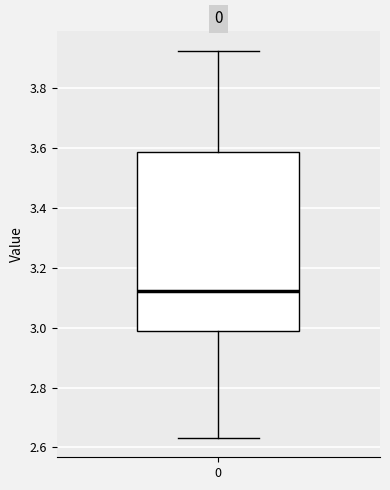

Where does the median line of the box at x = 0 sit on the y-axis? The values are not printed on the chart, so give them approximately, as read against the axis.

3.12